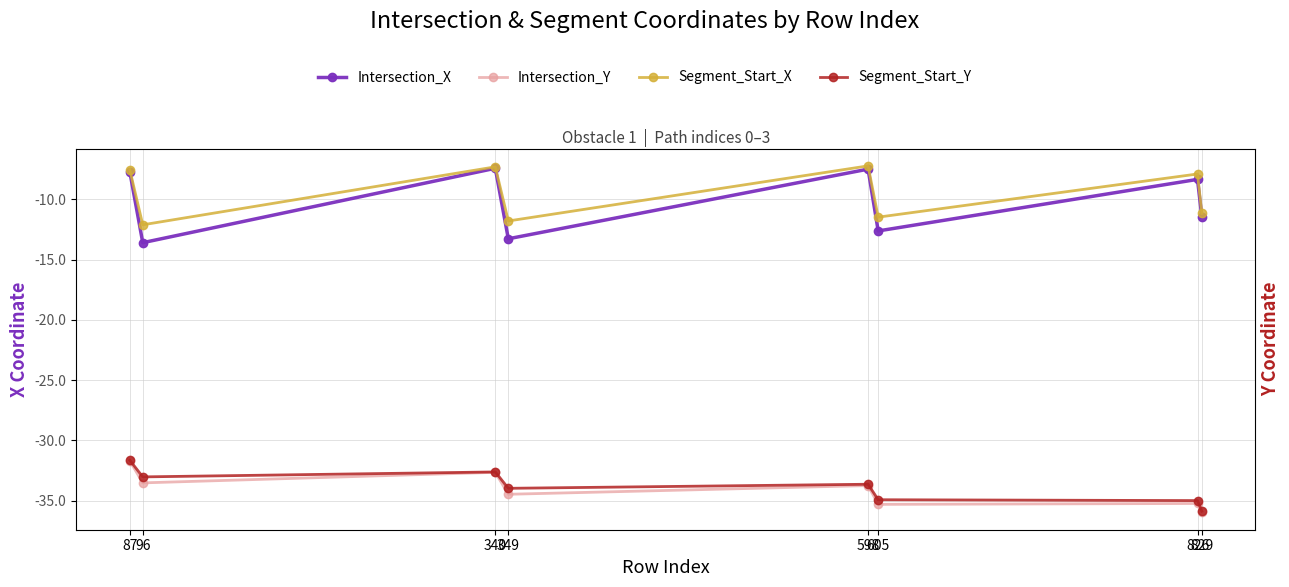

What is the sum of all Intersection_Y values?

-272.7